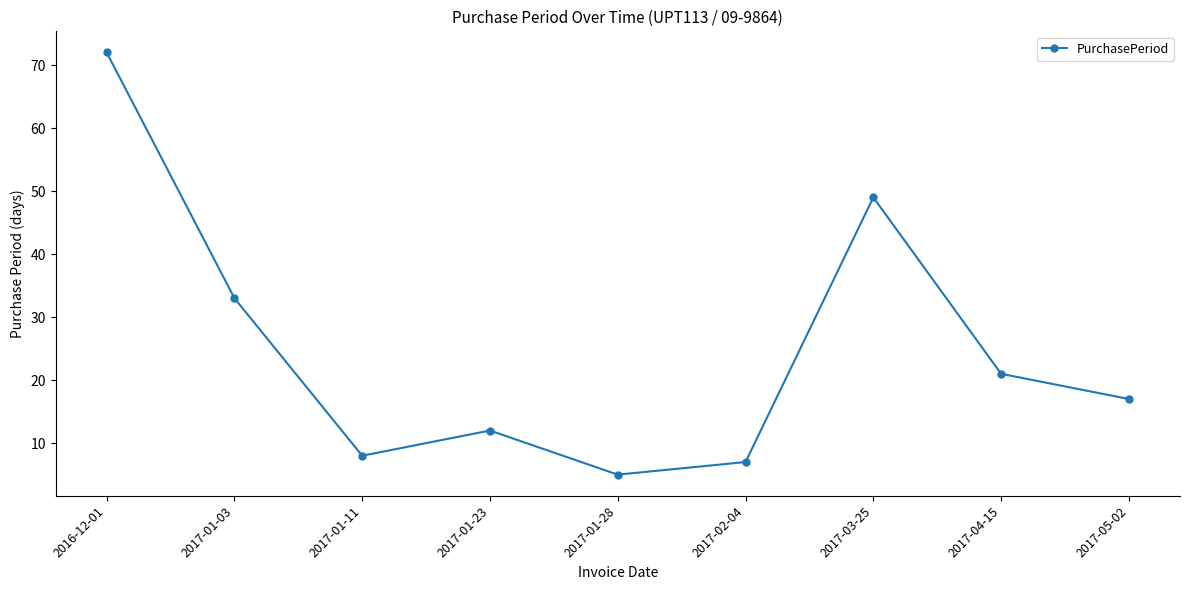

At which category does the chart reach its peak across all series?

2016-12-01